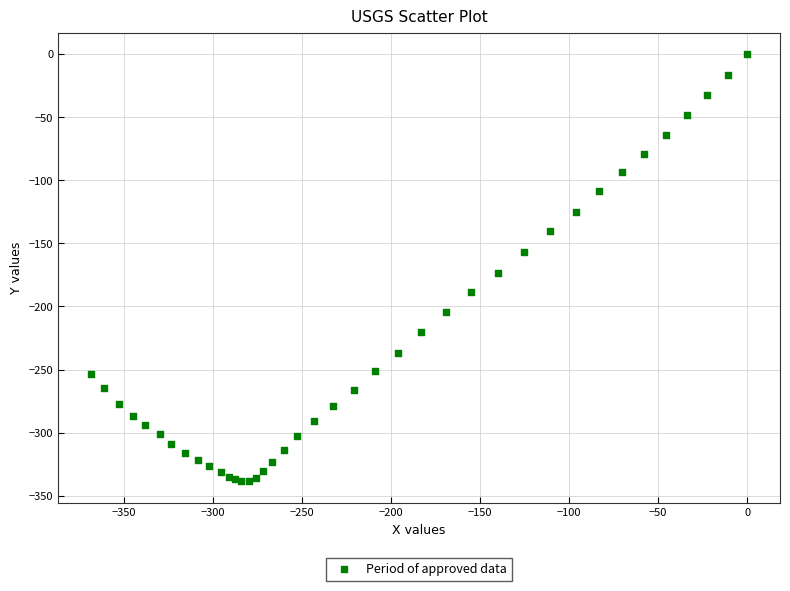

What Y value in the scatter plot is closest to -169?

-173.3